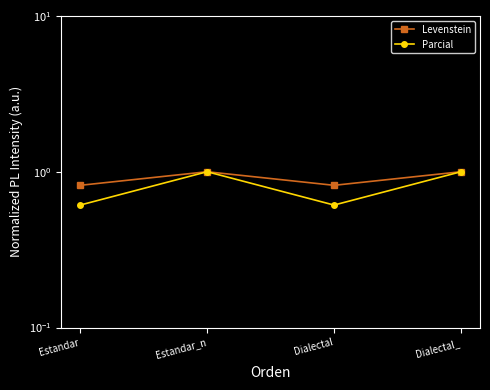

Rank the series at Estandar from lowest to highest value.

Parcial, Levenstein